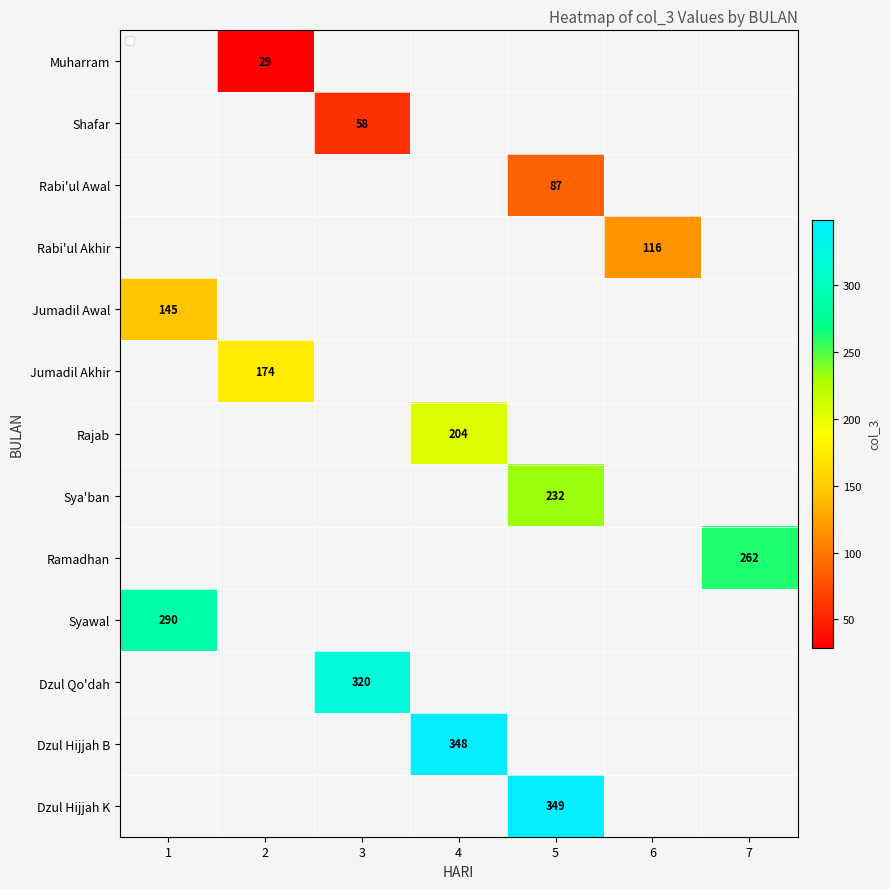

What is the minimum value shown in the chart?

29.0